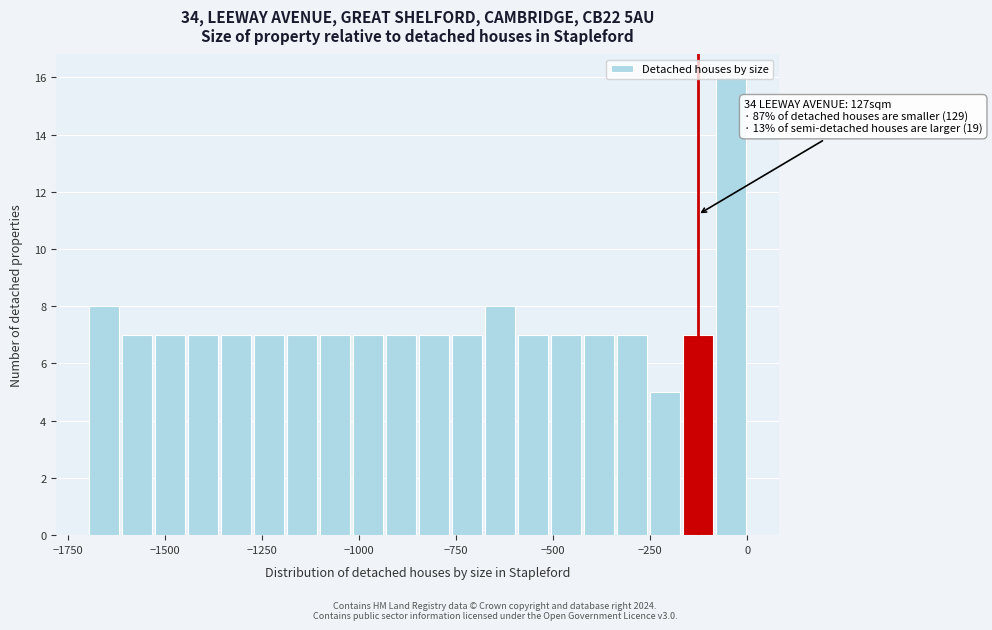

Around what value on the x-axis is the tallest bar? Give the approximate position of its centre, as read against the axis.

-50